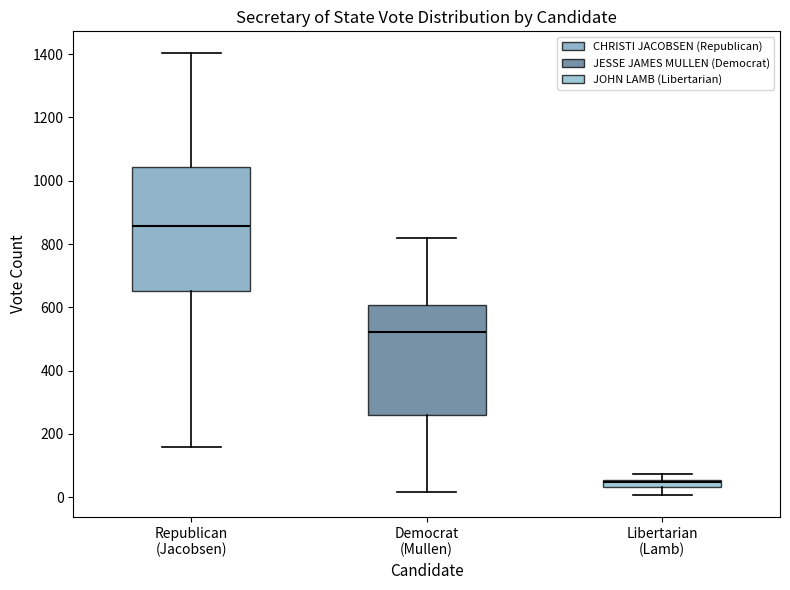

Which box is the tallest, from its lower edge to its upper edge?

Republican (Jacobsen)